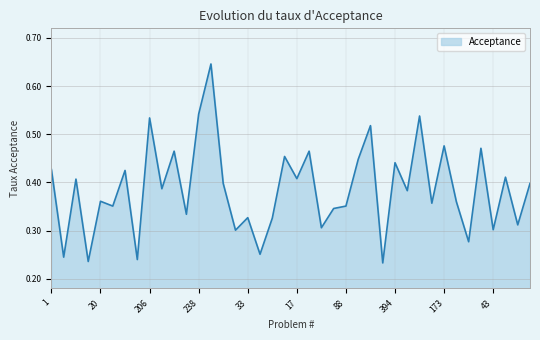

Which label corresponds to the smallest value in the chart?

127